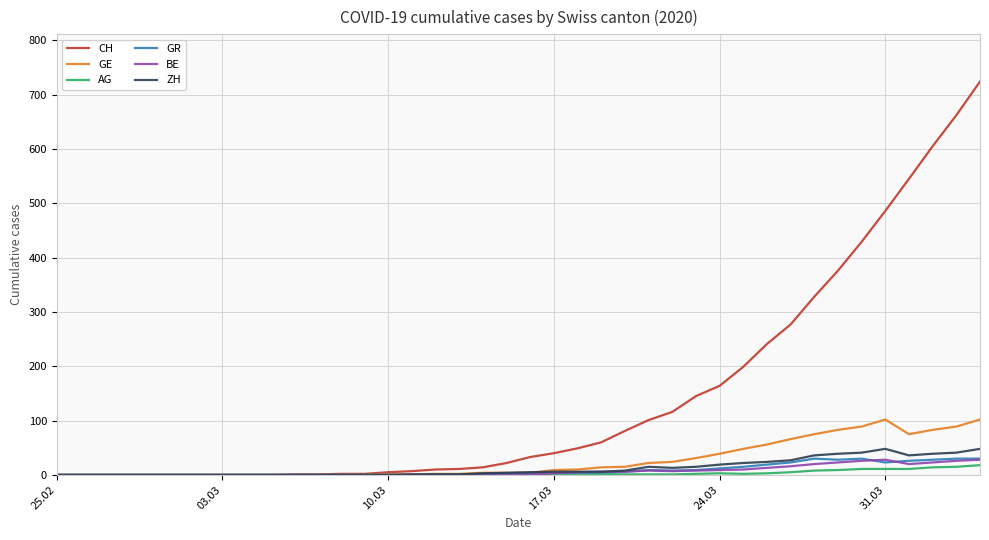

Which series has the largest total across all categories?

CH